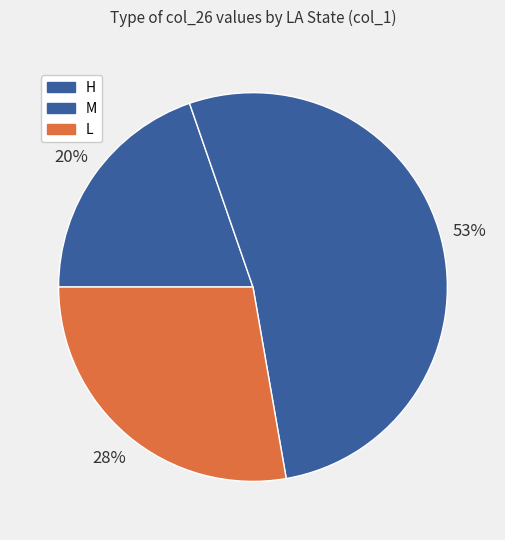

What is the smallest slice in the pie chart?

H